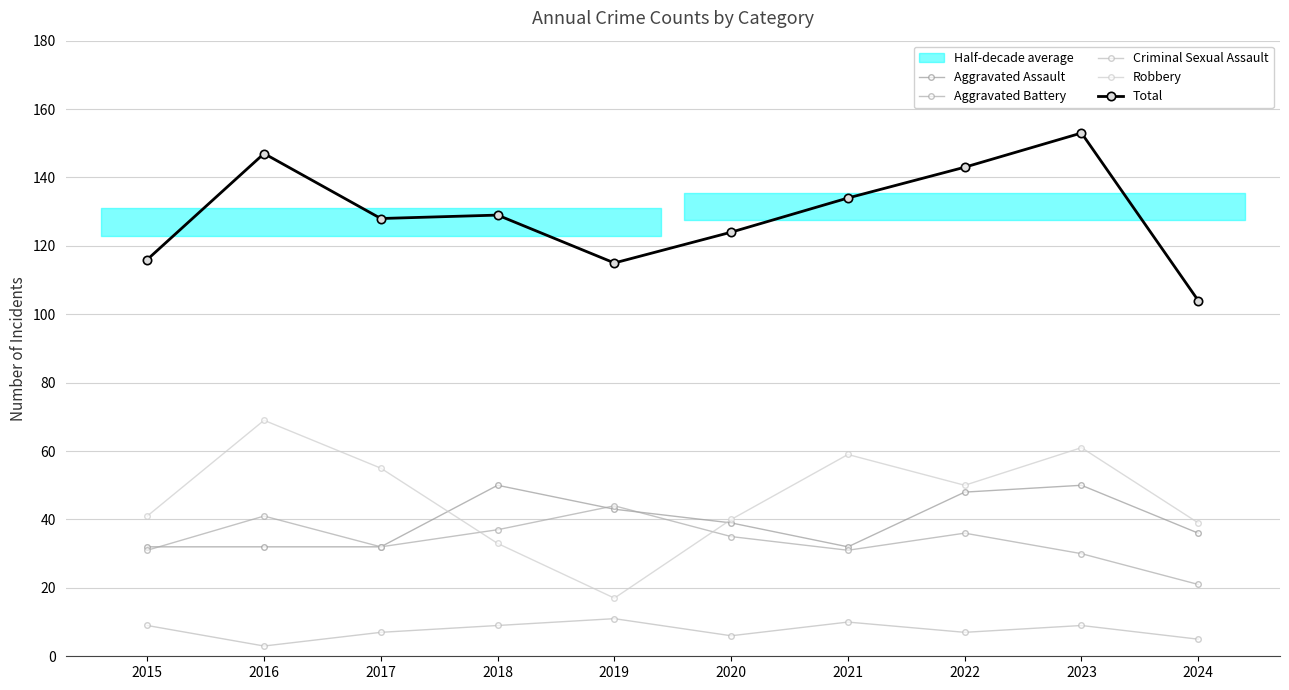

Reading right to left, what are all the values shown in this chart?

Aggravated Assault: 36	50	48	32	39	43	50	32	32	32
Aggravated Battery: 21	30	36	31	35	44	37	32	41	31
Criminal Sexual Assault: 5	9	7	10	6	11	9	7	3	9
Robbery: 39	61	50	59	40	17	33	55	69	41
Total: 104	153	143	134	124	115	129	128	147	116